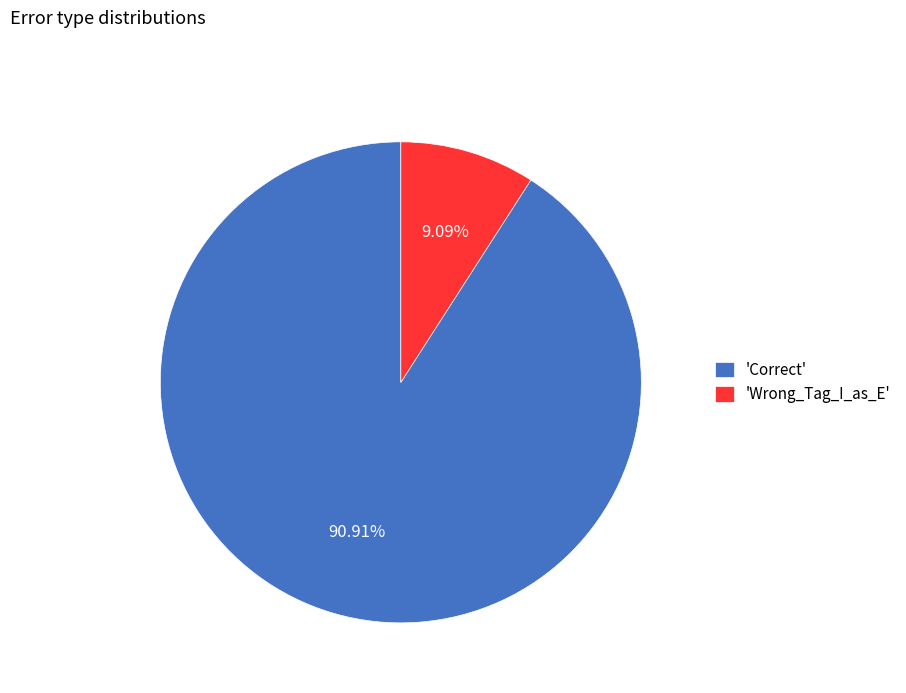

Does any single category account for the majority?

Yes